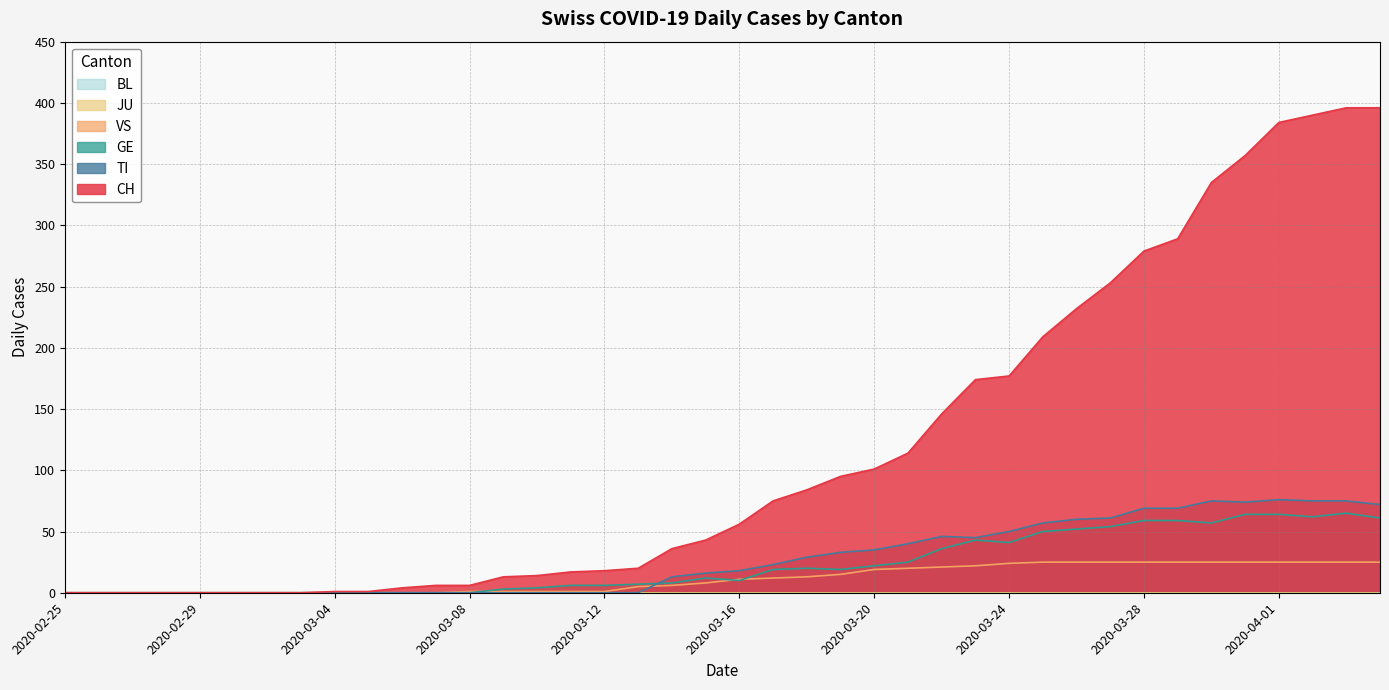

Which series has the widest spread of values?

CH